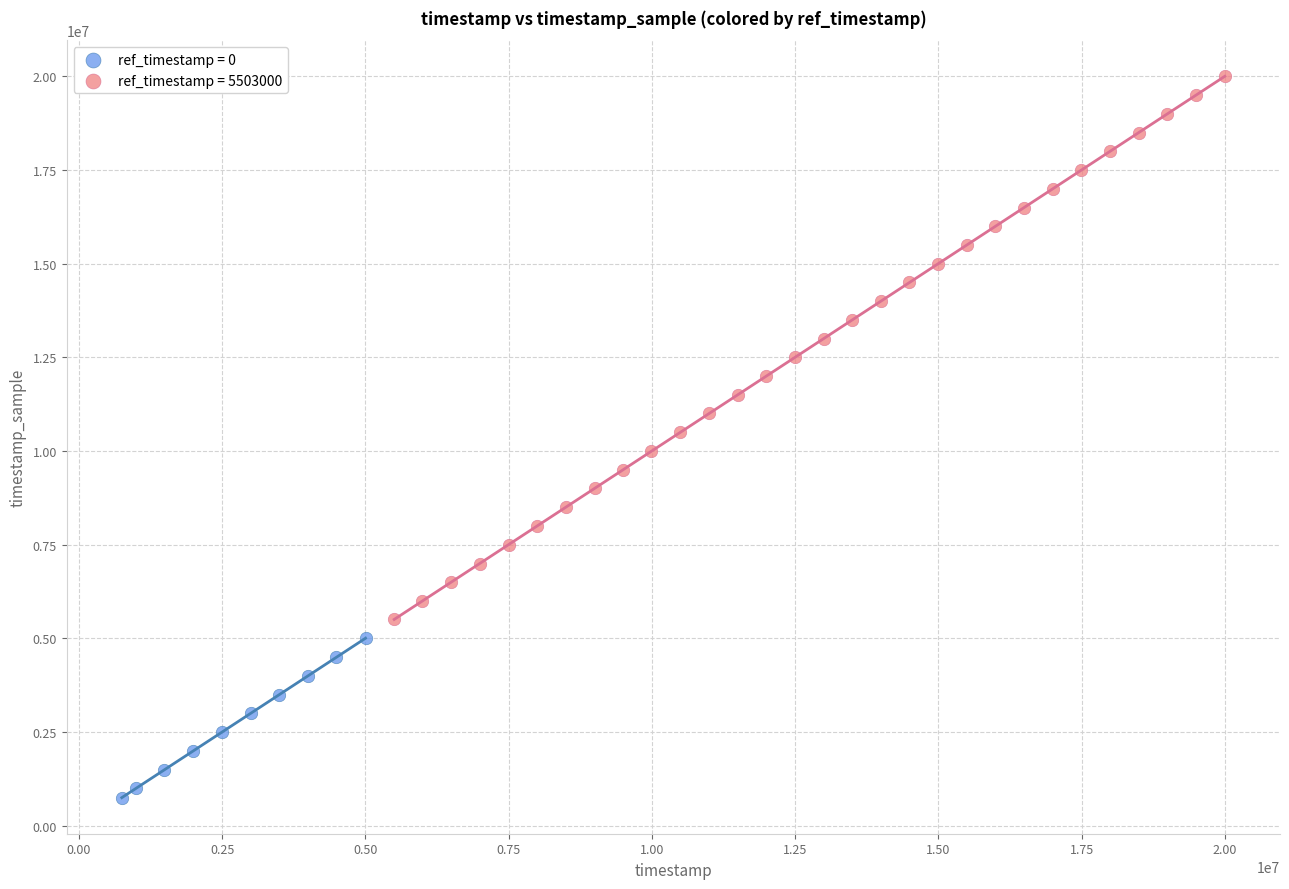

Which series contains the highest Y value?

ref_timestamp = 5503000